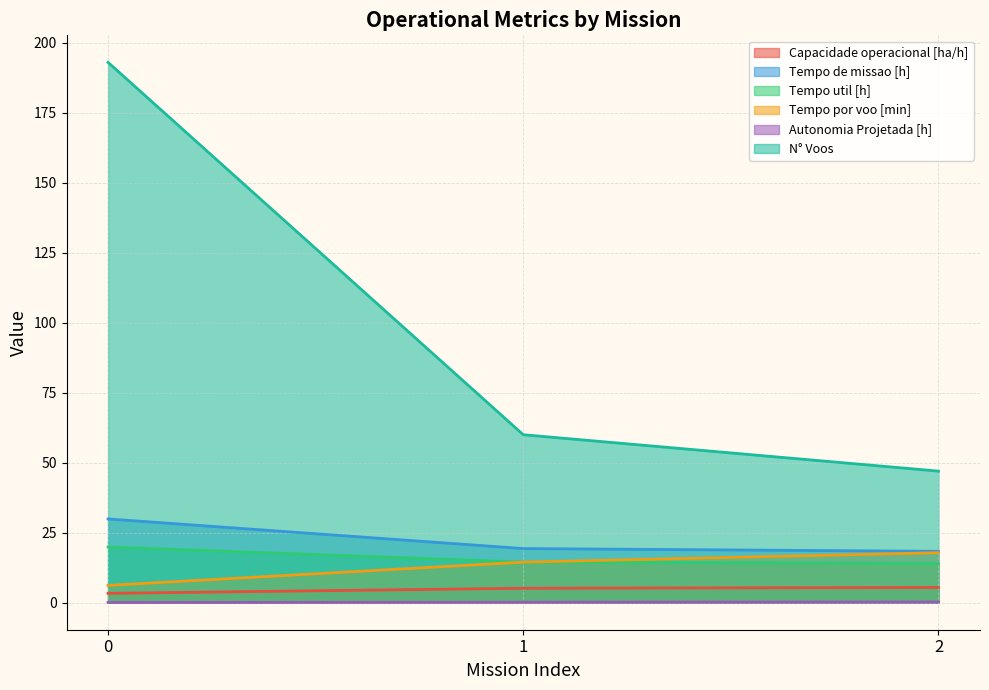

Which series has the widest spread of values?

N° Voos